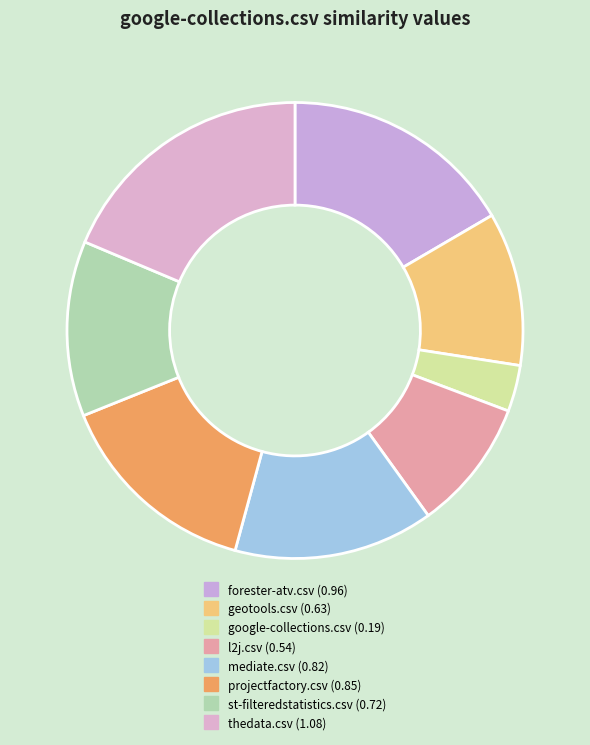

To the nearest percent, what portion does thedata.csv represent?

19%